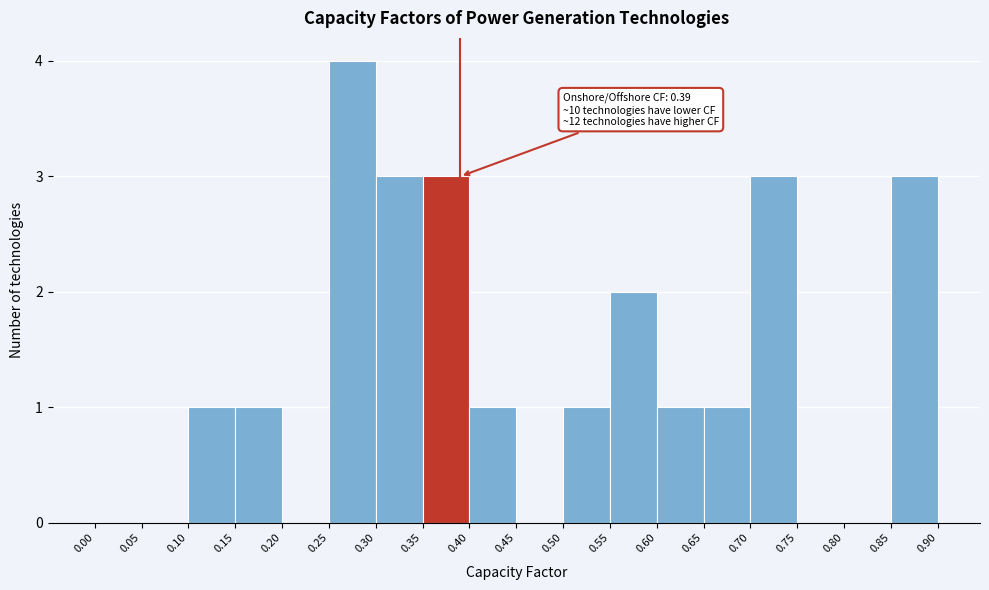

Over which range of the x-axis is the bar tallest?

0.25 to 0.30